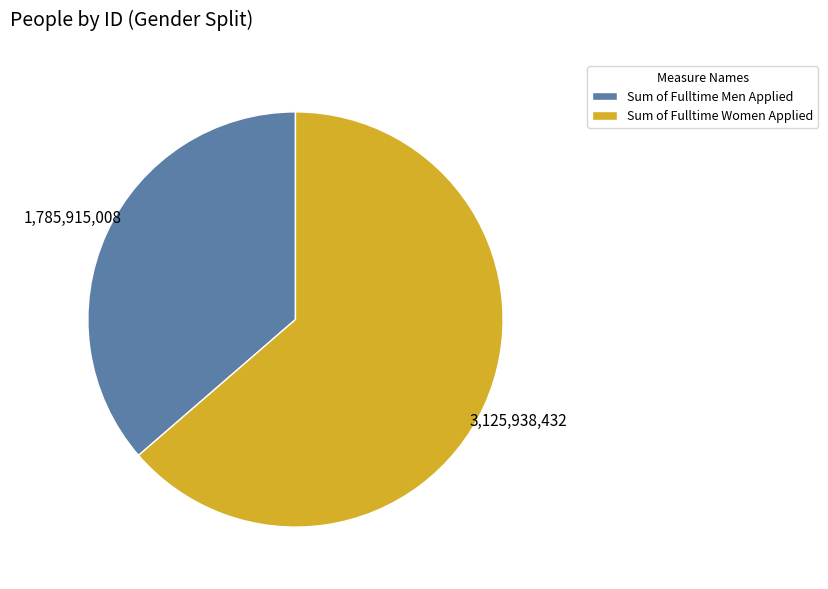

Is the sum of Sum of Fulltime Men Applied and Sum of Fulltime Women Applied greater than half?

Yes